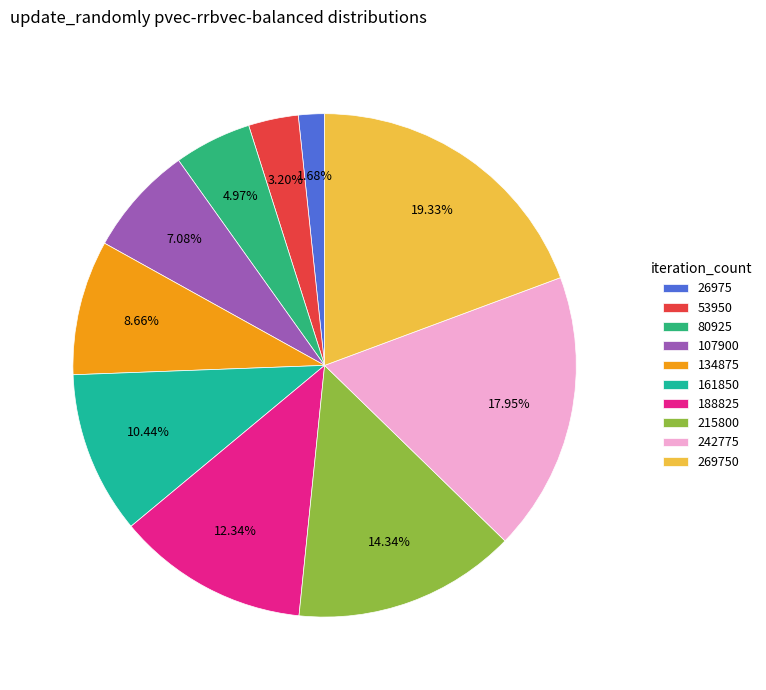

To the nearest percent, what is the difference between the largest and smallest slice percentages?

18%